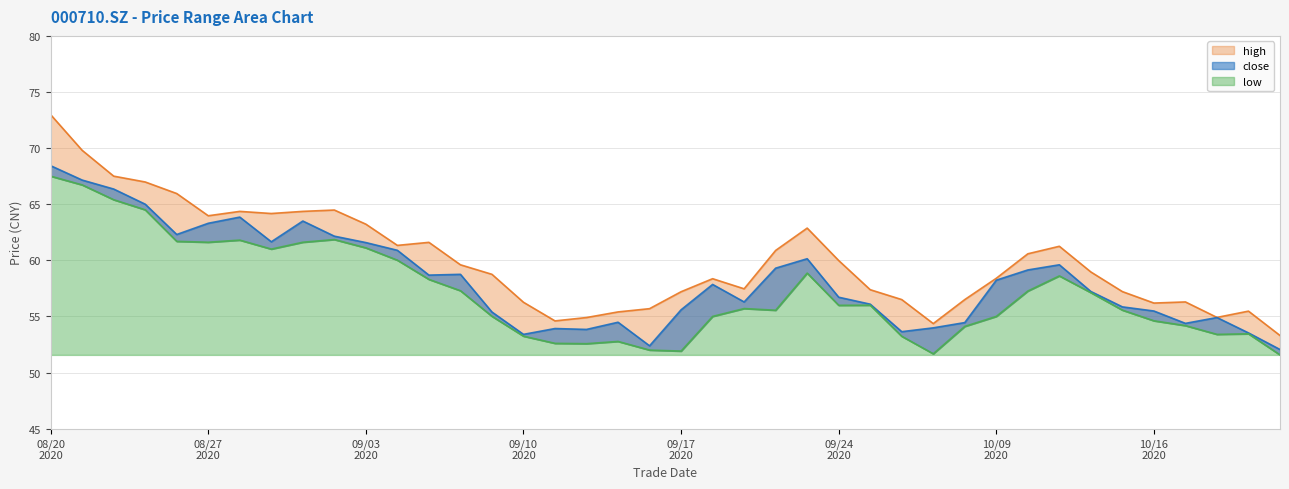

True or false: low and close cross at least once.

False